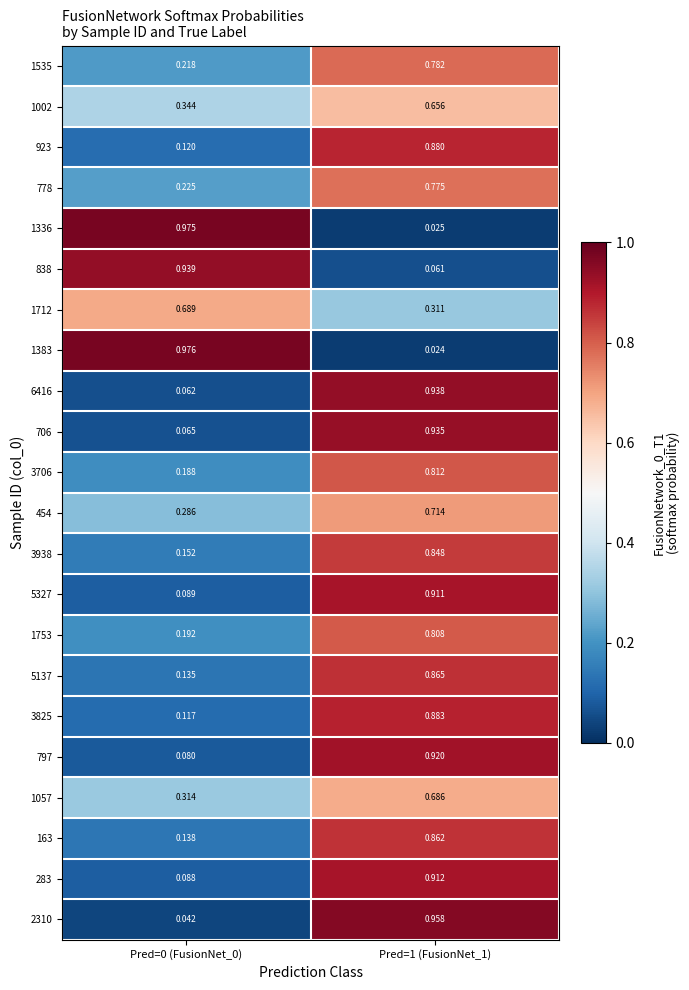

At how many categories does at least one series exceed 0?

2